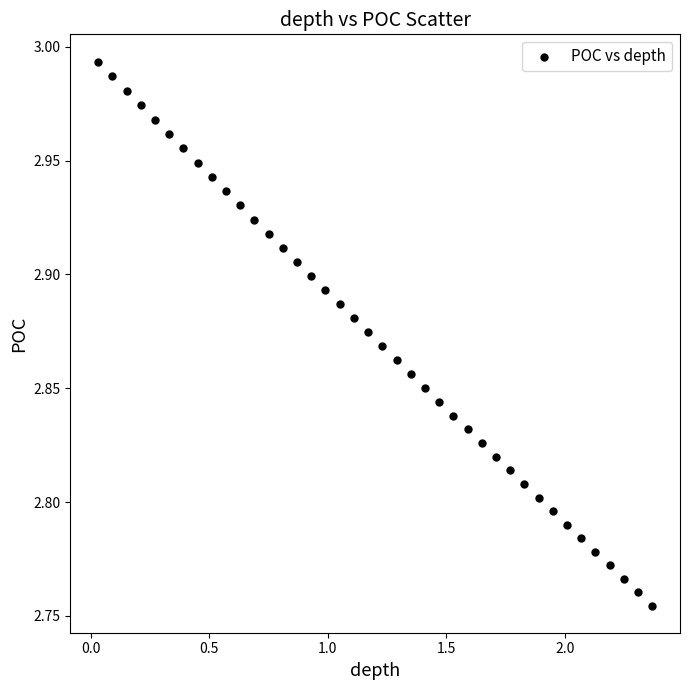

What is the range of X values (max minus min)?

2.3